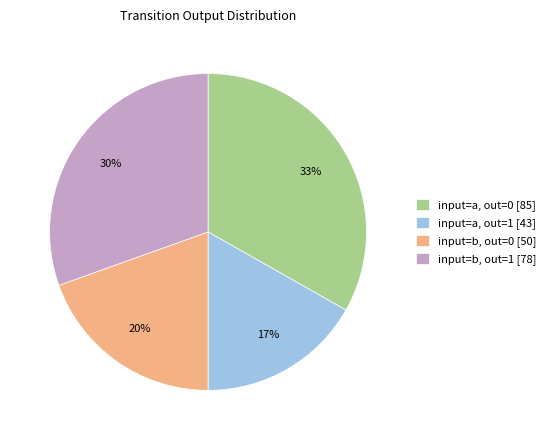

Rank the categories by value from lowest to highest.

input=a, out=1 [43], input=b, out=0 [50], input=b, out=1 [78], input=a, out=0 [85]